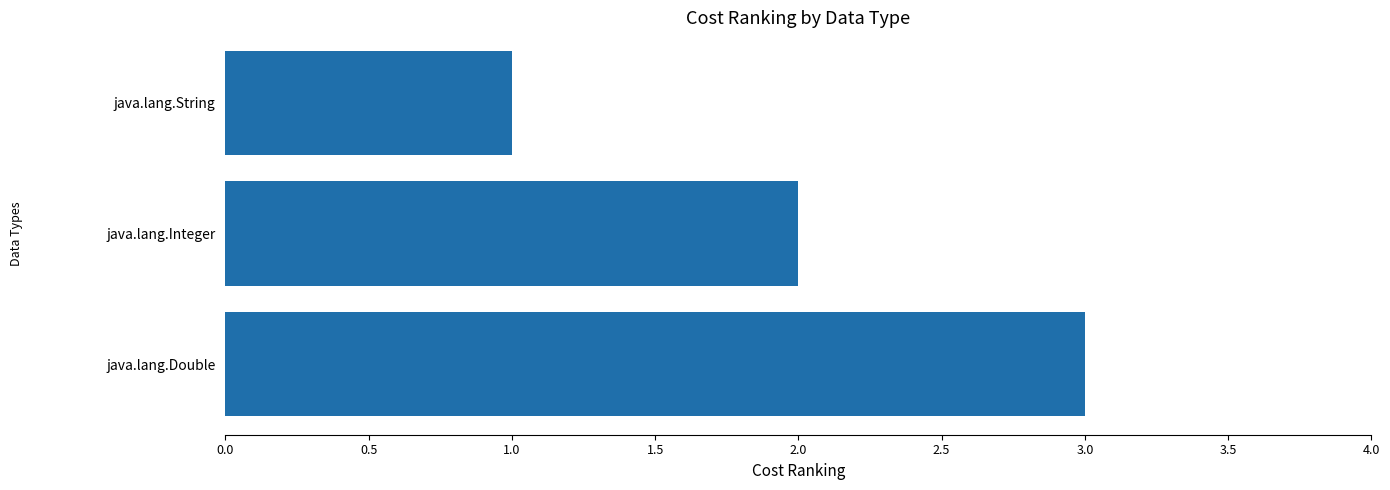

Rank the categories by value from lowest to highest.

java.lang.String, java.lang.Integer, java.lang.Double